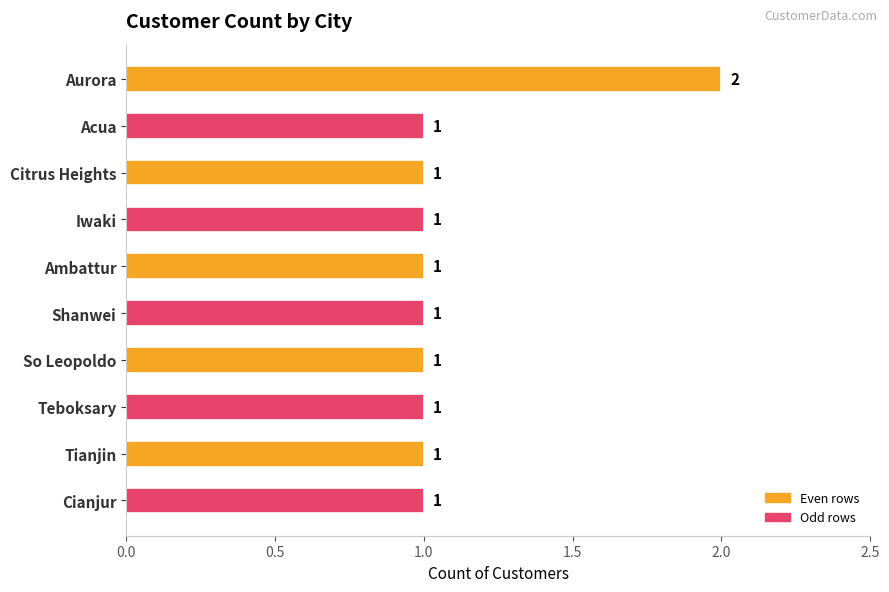

What is the label of the 4th bar from the top?

Iwaki